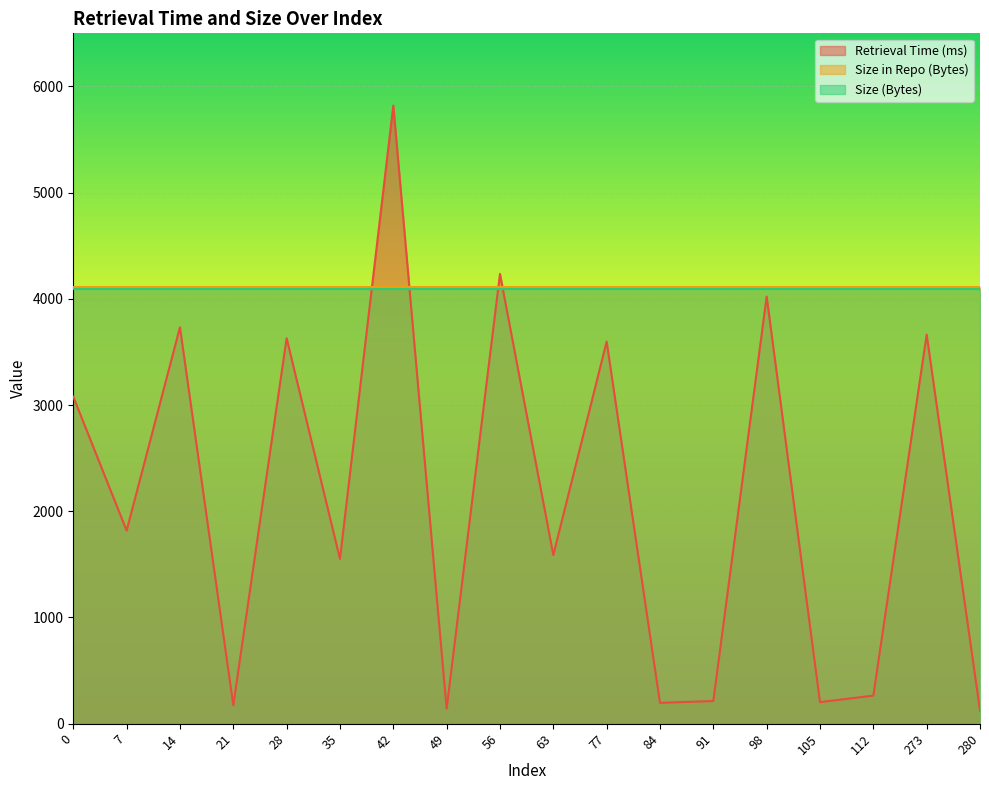

Which category has the lowest value across all series?

280